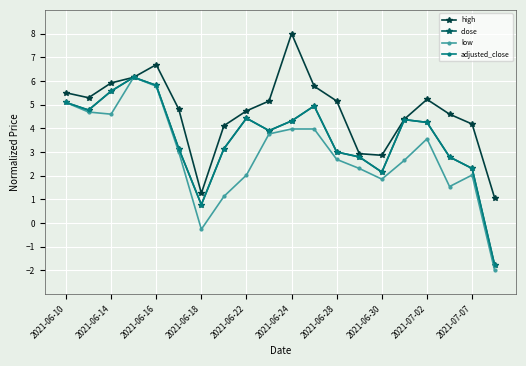

Is this an area chart (filled region under the line)?

No